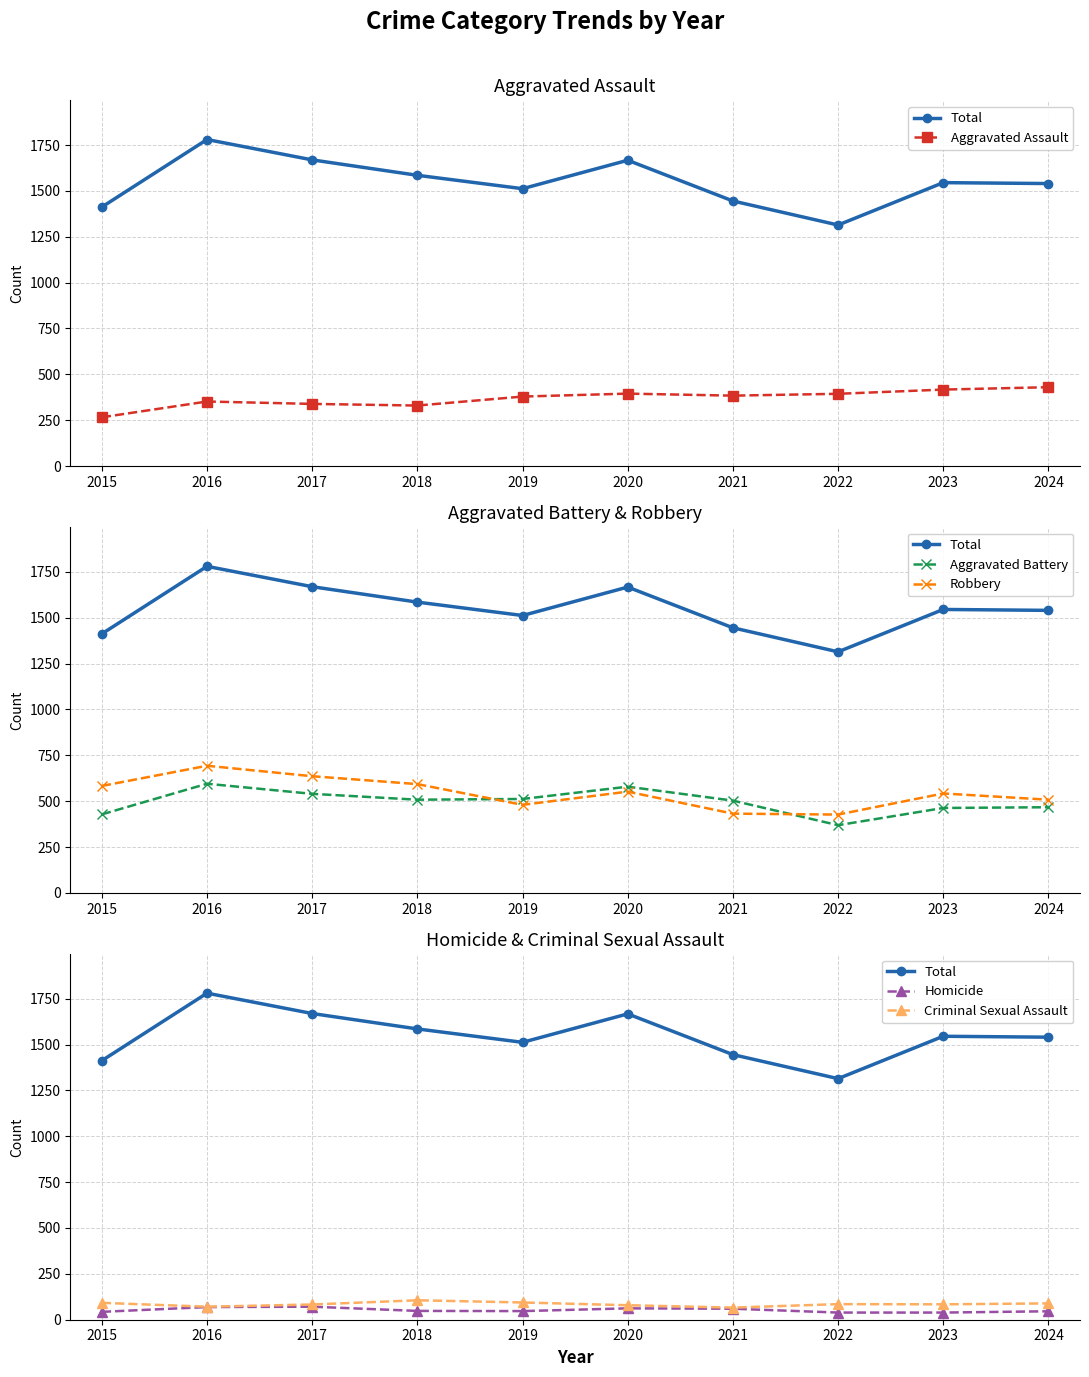

Does the chart display data point markers on the line(s)?

Yes